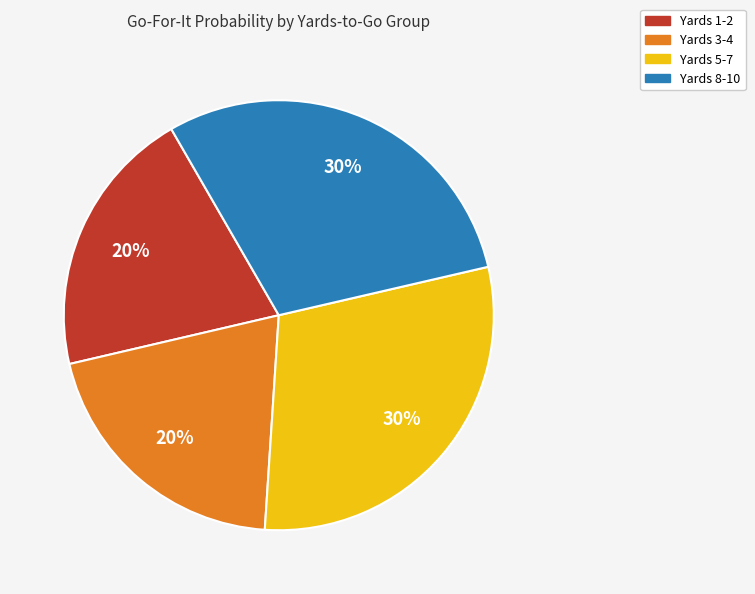

To the nearest percent, what is the average slice percentage?

25%